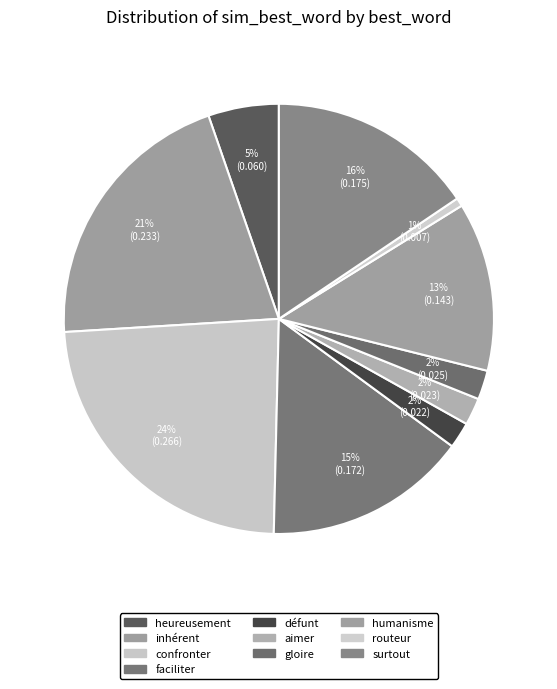

To the nearest percent, what is the difference between the largest and smallest slice percentages?

23%